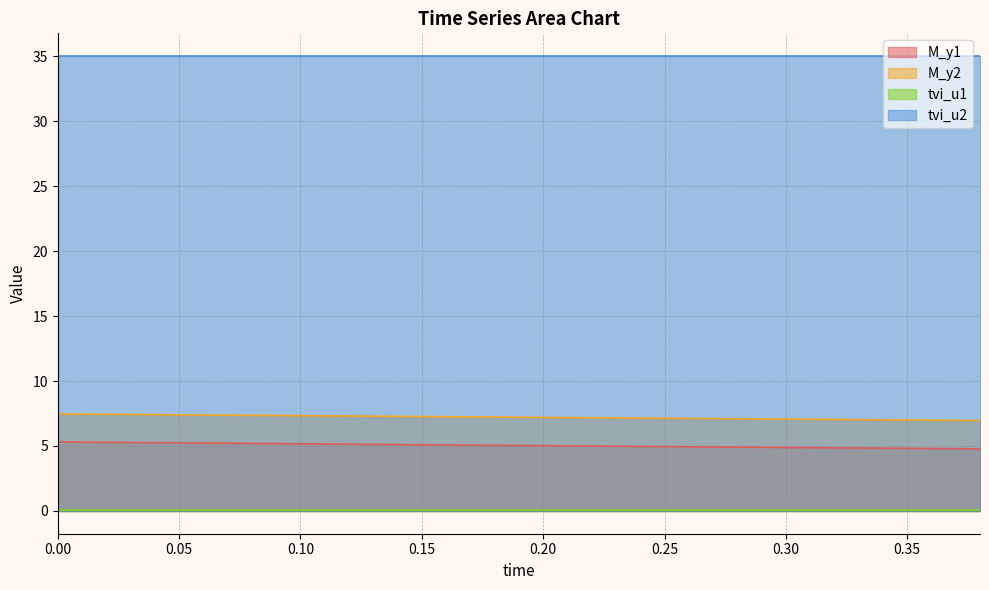

Which series has the largest total across all categories?

tvi_u2